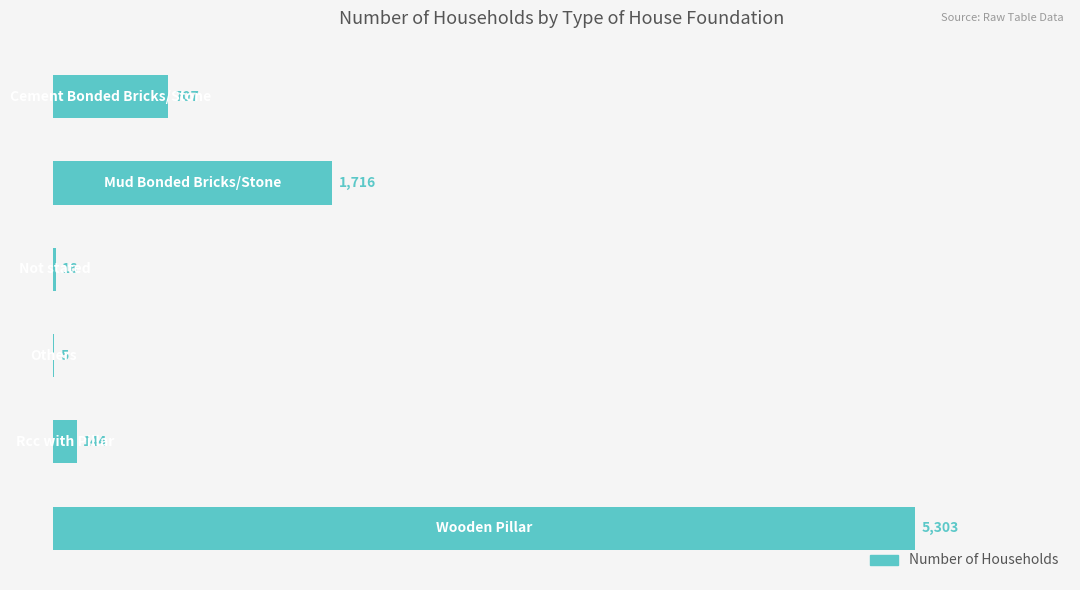

What is the maximum value shown in the chart?

5303